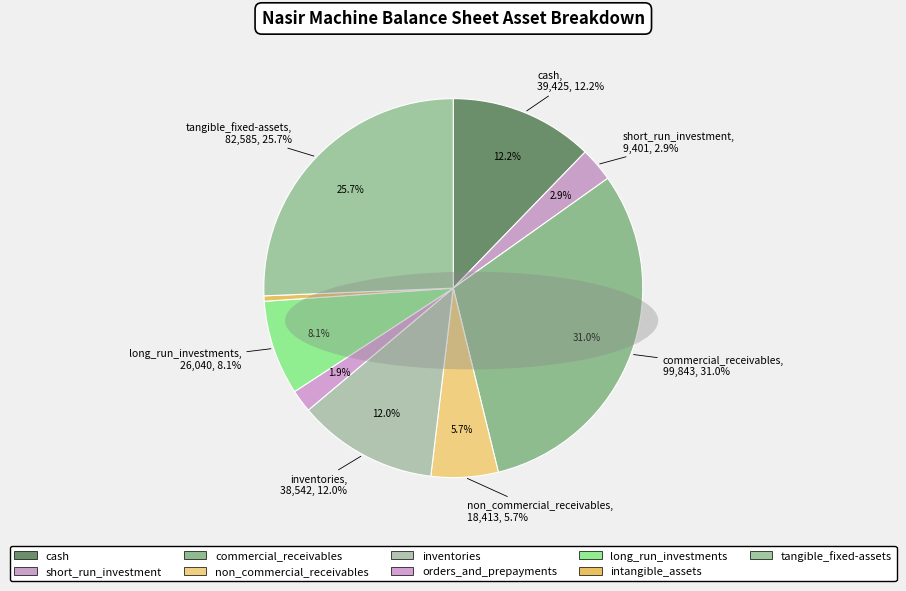

Is long_run_investments the majority of the pie?

No